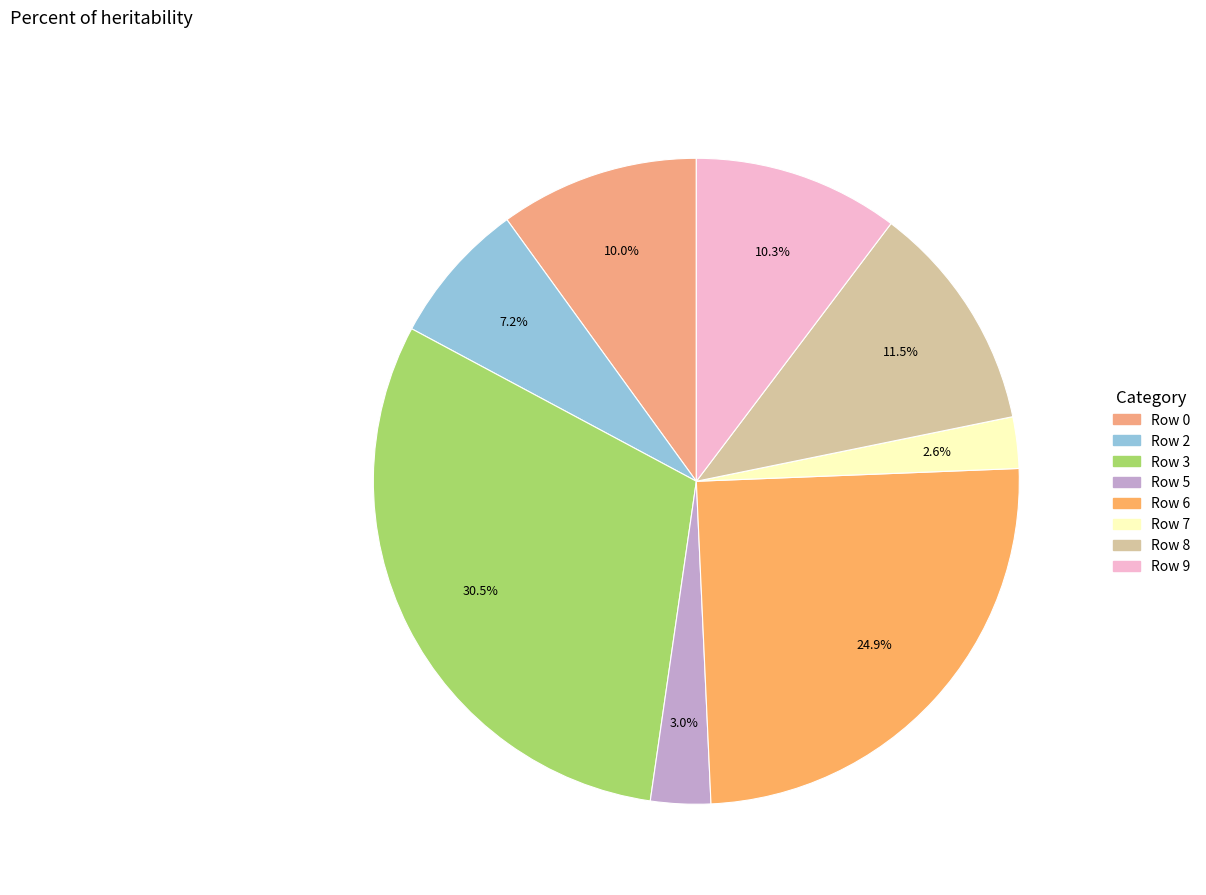

Combined, what portion of the pie is Row 7 and Row 0?

12.5%